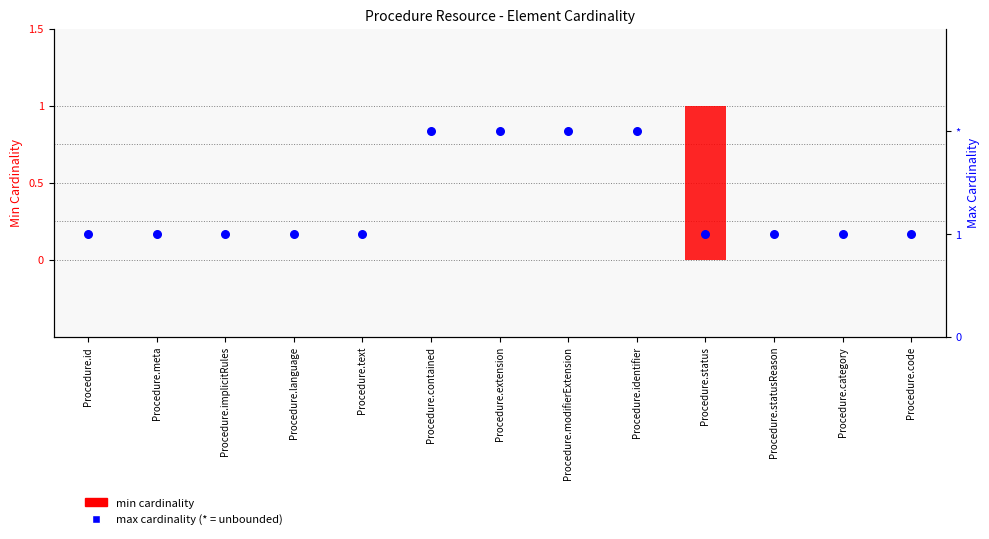

What are all the series names shown in the legend?

min cardinality, max cardinality (* = unbounded)